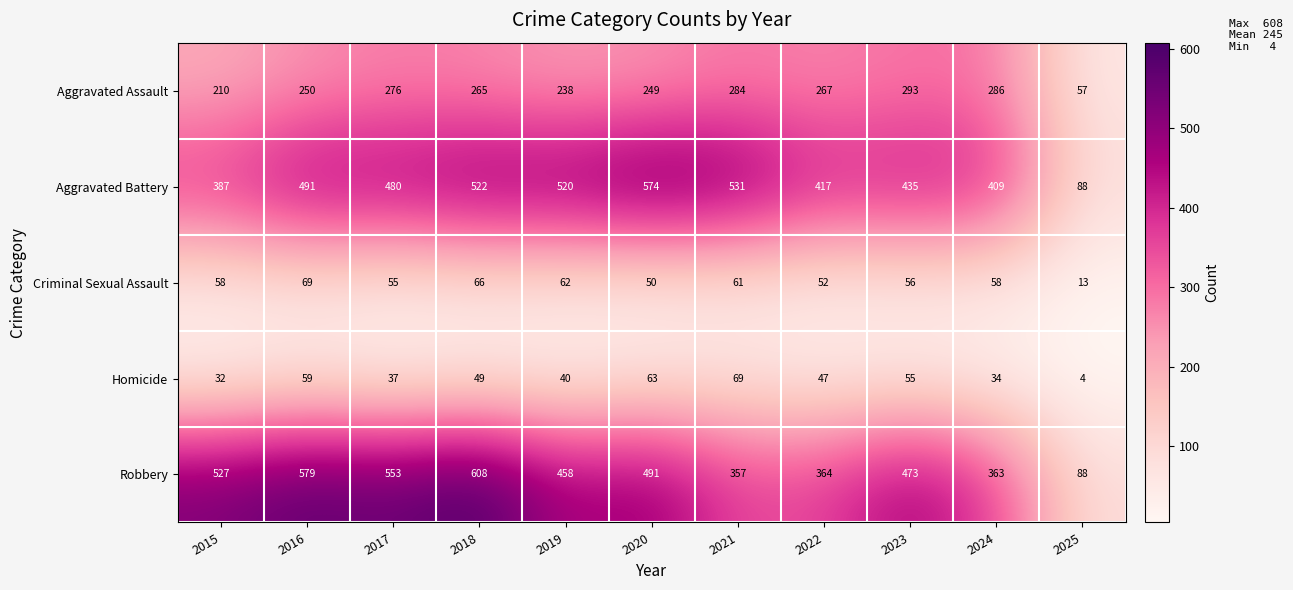

Is the value of Robbery at 2017 greater than the value of Criminal Sexual Assault at 2016?

Yes